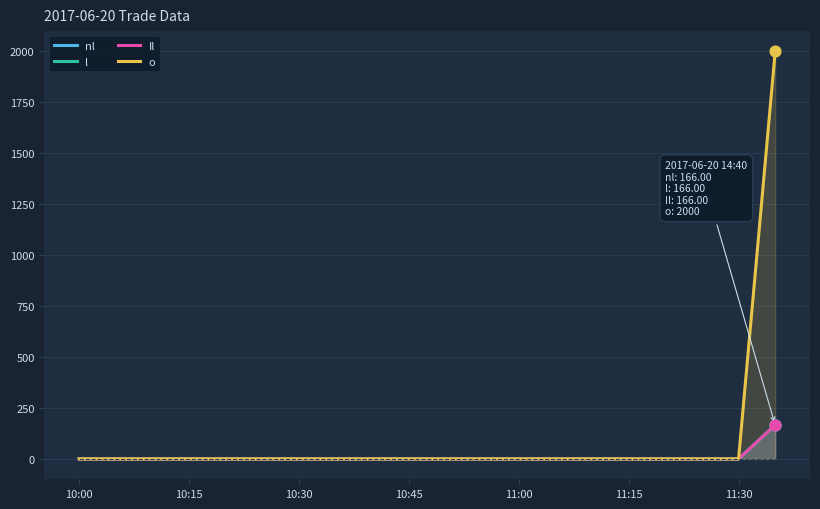

Which series contains the highest Y value?

o